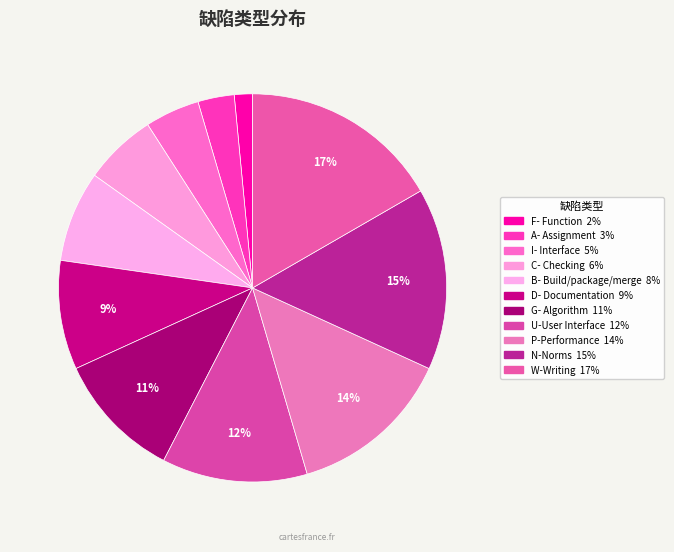

How many segments does this pie chart have?

11